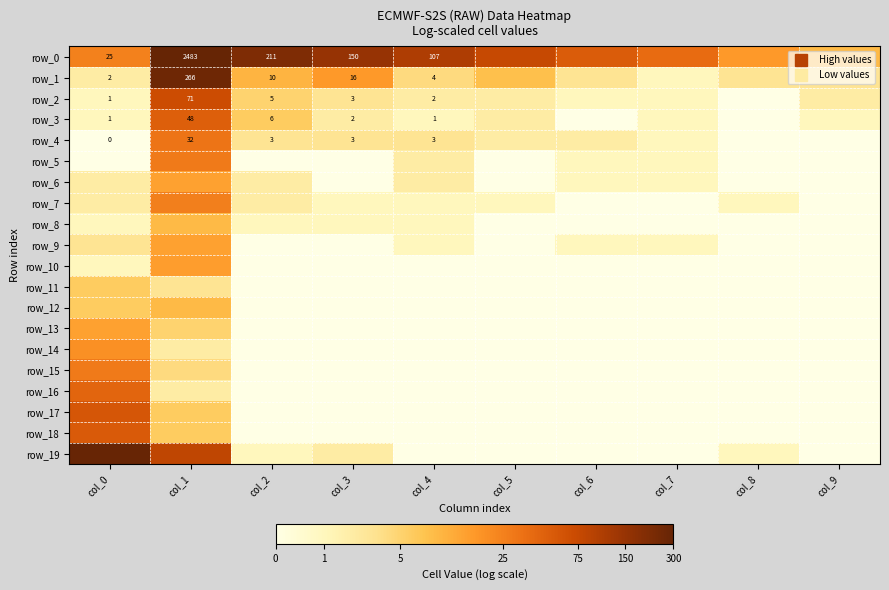

At col_8, list the series in order from smallest to largest.

row_2, row_3, row_4, row_5, row_6, row_8, row_9, row_10, row_11, row_12, row_13, row_14, row_15, row_16, row_17, row_18, row_7, row_19, row_1, row_0